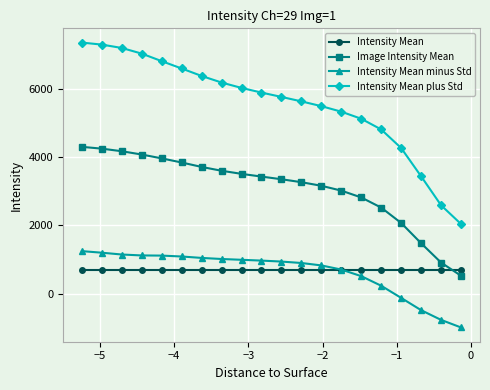

What is the lowest value of the Intensity Mean minus Std series?

-998.8